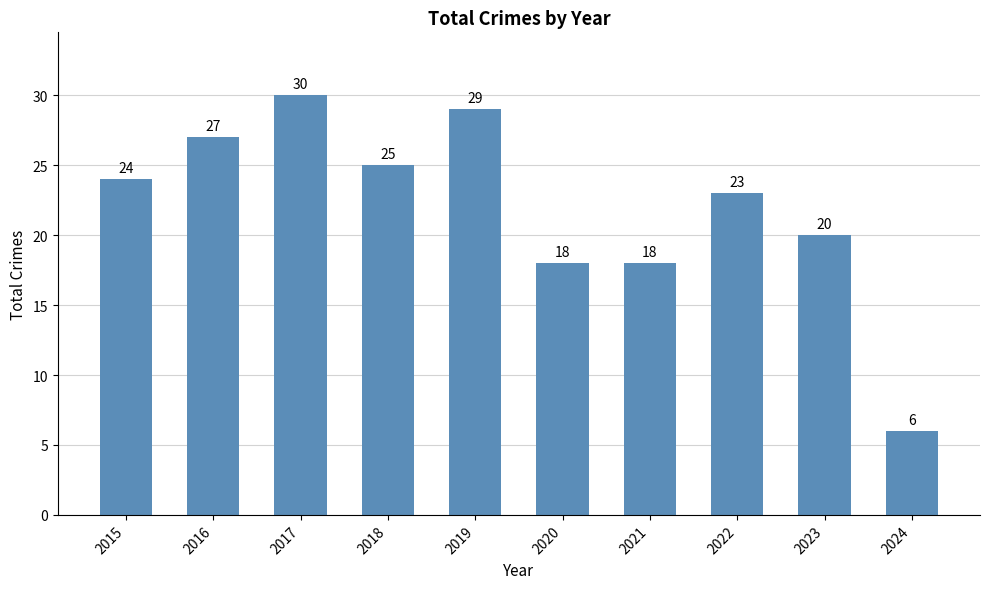

What is the change in value from 2021 to 2023?

+2